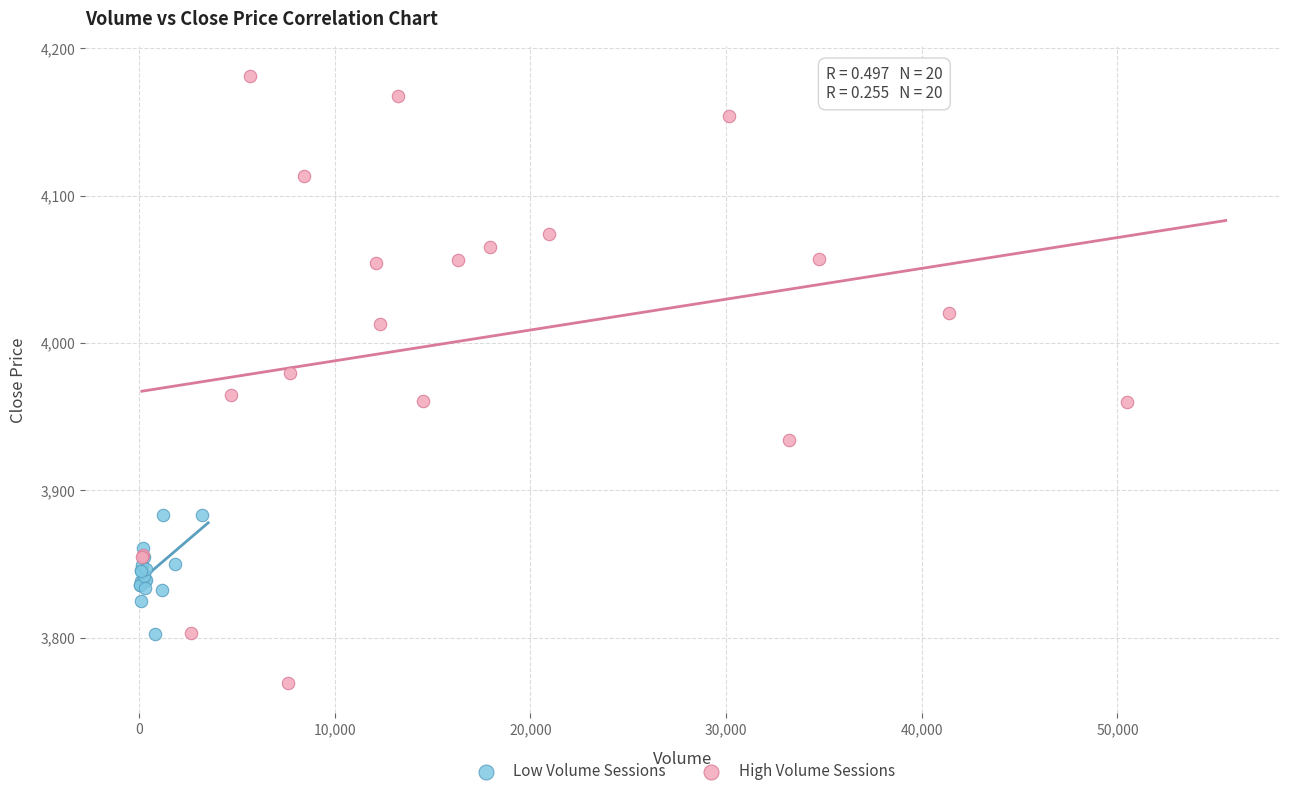

Which series has the widest spread of Y values?

High Volume Sessions